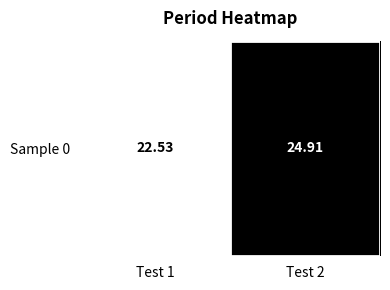

List the labels in order of value, largest first.

Test 2, Test 1